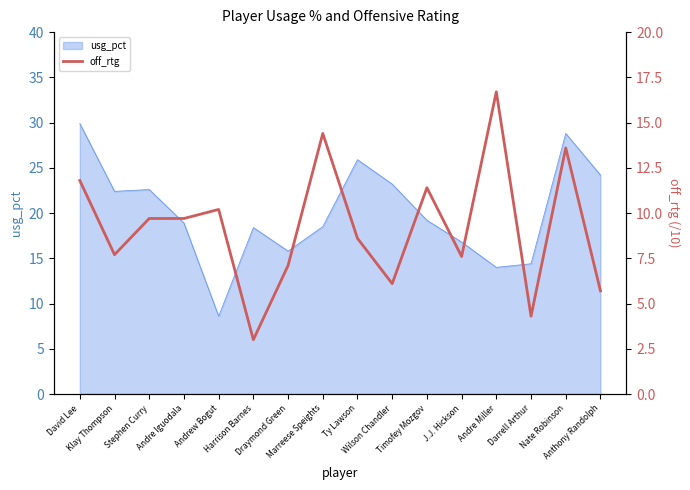

Reading left to right, what are all the values shown in this chart?

David Lee=11.8	Klay Thompson=7.7	Stephen Curry=9.7	Andre Iguodala=9.7	Andrew Bogut=10.2	Harrison Barnes=3.0	Draymond Green=7.1	Marreese Speights=14.4	Ty Lawson=8.6	Wilson Chandler=6.1	Timofey Mozgov=11.4	J.J. Hickson=7.6	Andre Miller=16.7	Darrell Arthur=4.3	Nate Robinson=13.6	Anthony Randolph=5.7